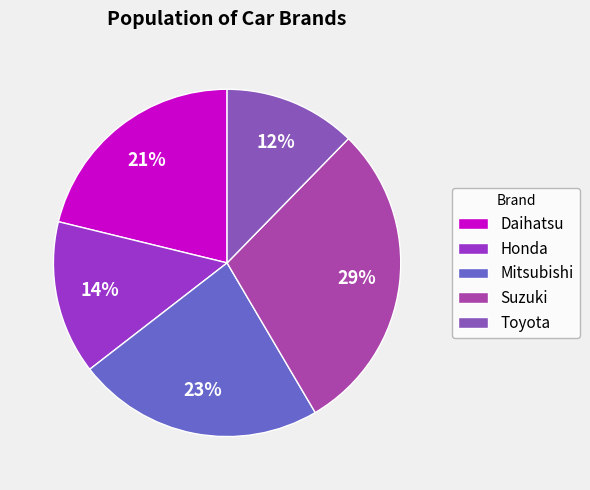

Between Toyota and Honda, which is larger?

Honda